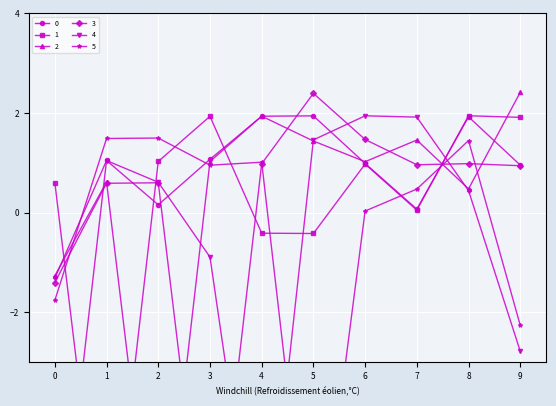

Count the number of categories in the chart.

10